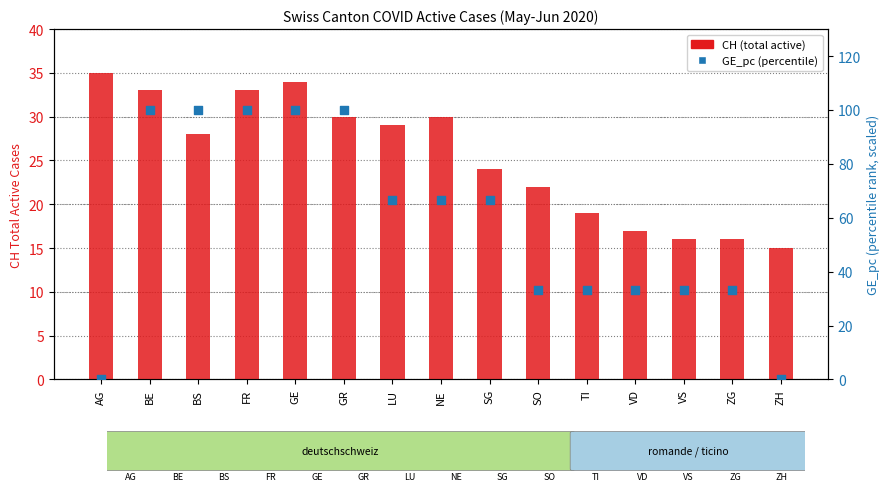

Which series contains the lowest Y value?

GE_pc (percentile)